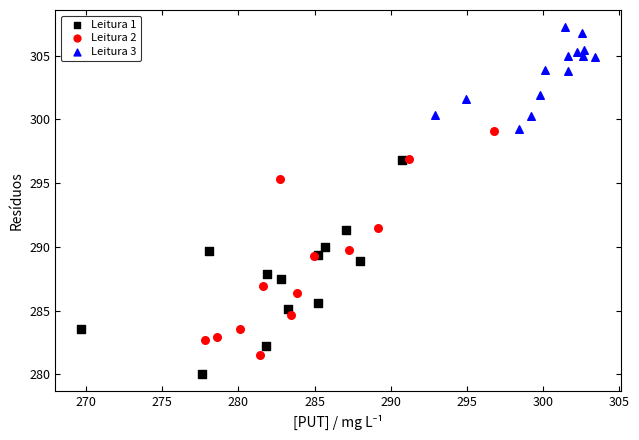

What are all the series names shown in the legend?

Leitura 1, Leitura 2, Leitura 3